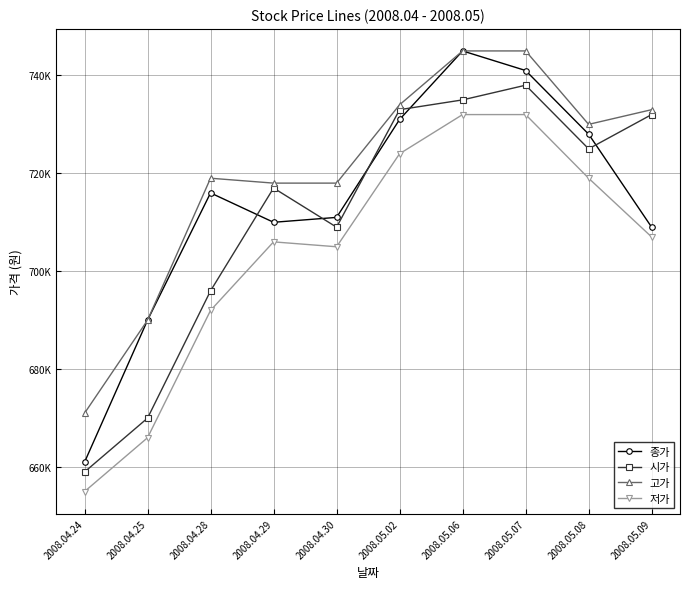

Does the chart display data point markers on the line(s)?

Yes